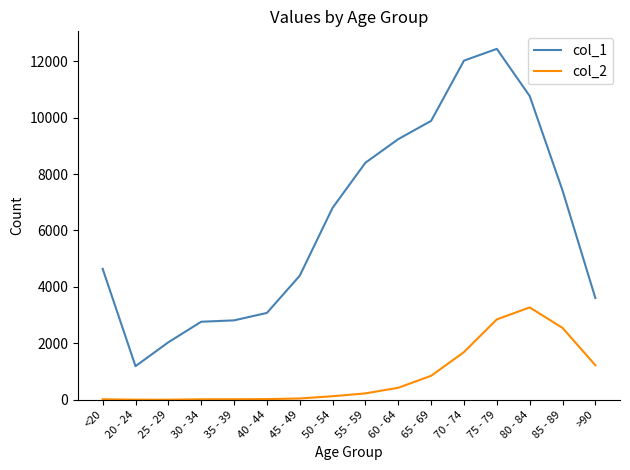

True or false: col_2 and col_1 cross at least once.

False